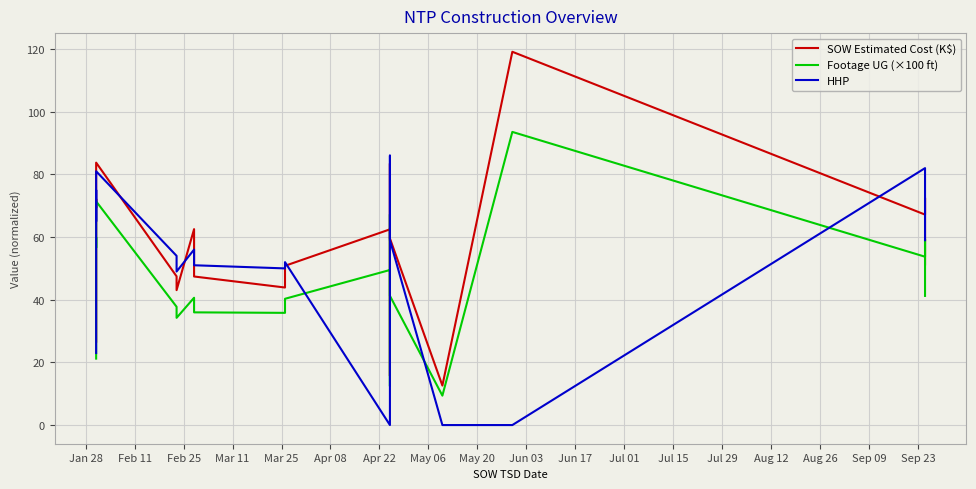

Which series changed the most between Apr 22 and Aug 26?

HHP